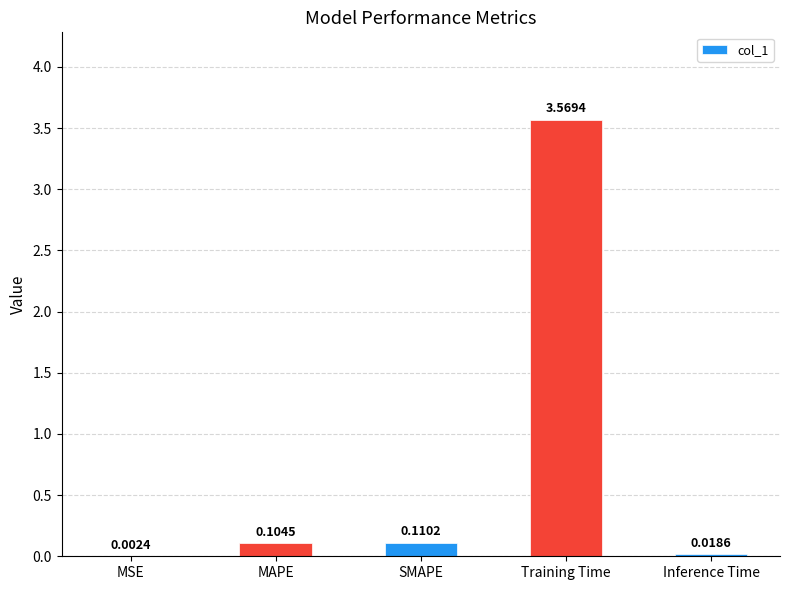

Are the bars horizontal?

No